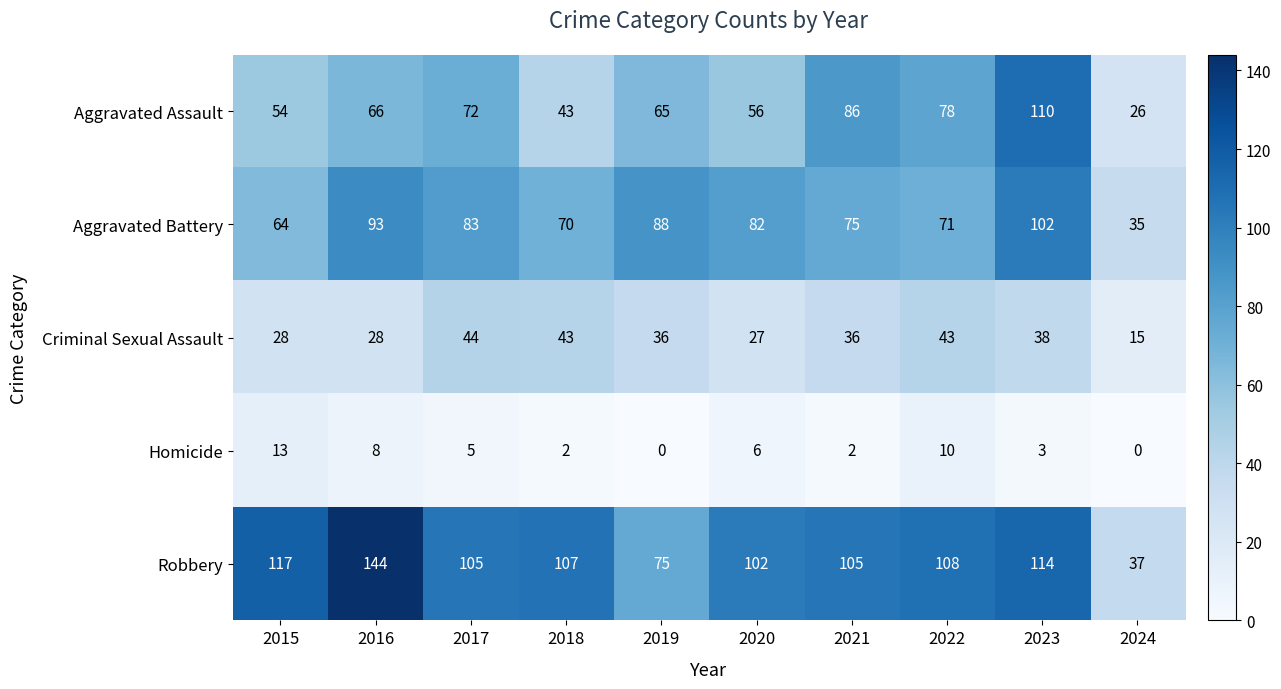

At which category does the chart reach its peak across all series?

2016